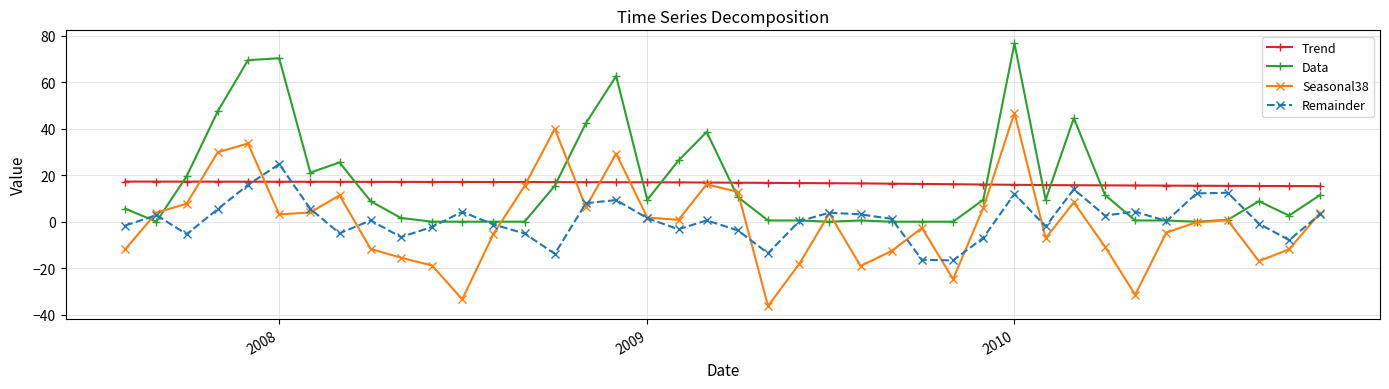

What is the maximum value for Trend?

17.3